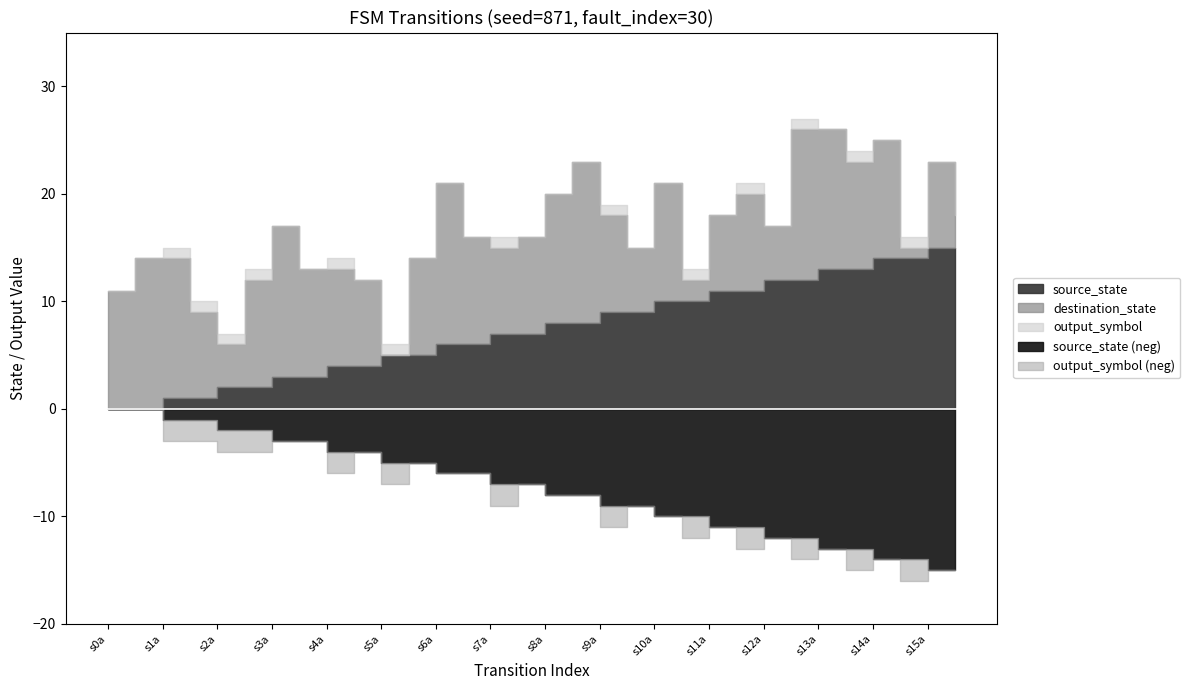

Does the chart have visible grid lines?

No